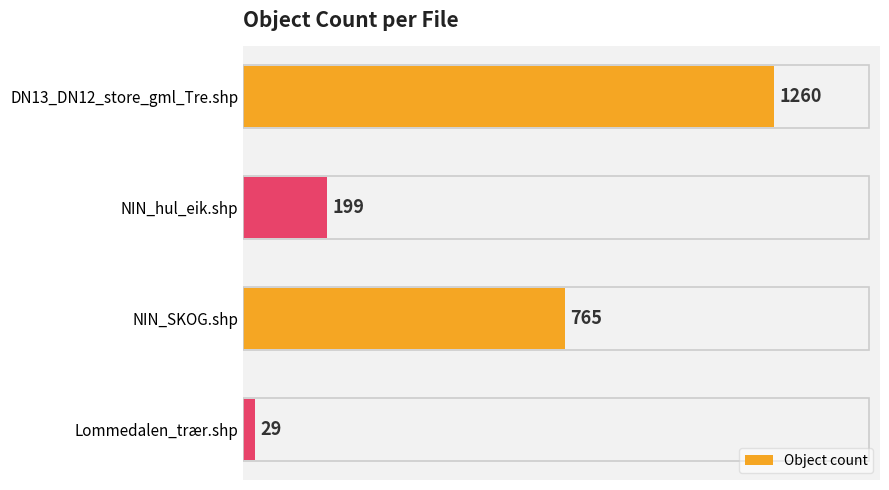

What is the value of the 1st bar from the top?

1260